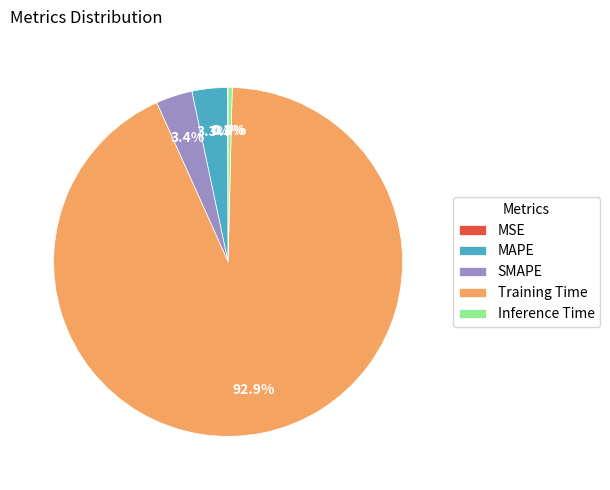

To the nearest percent, what portion does MAPE represent?

3%